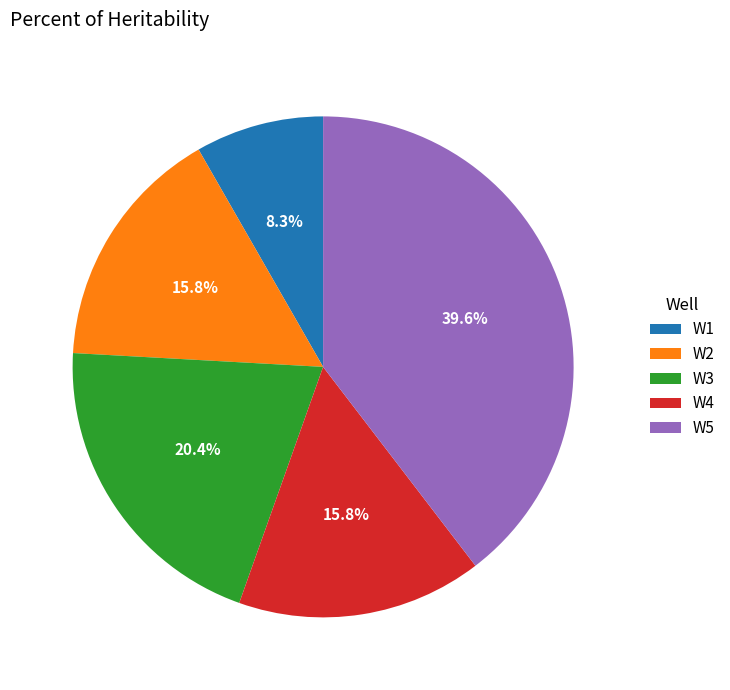

Does W4 account for over 50% of the chart?

No